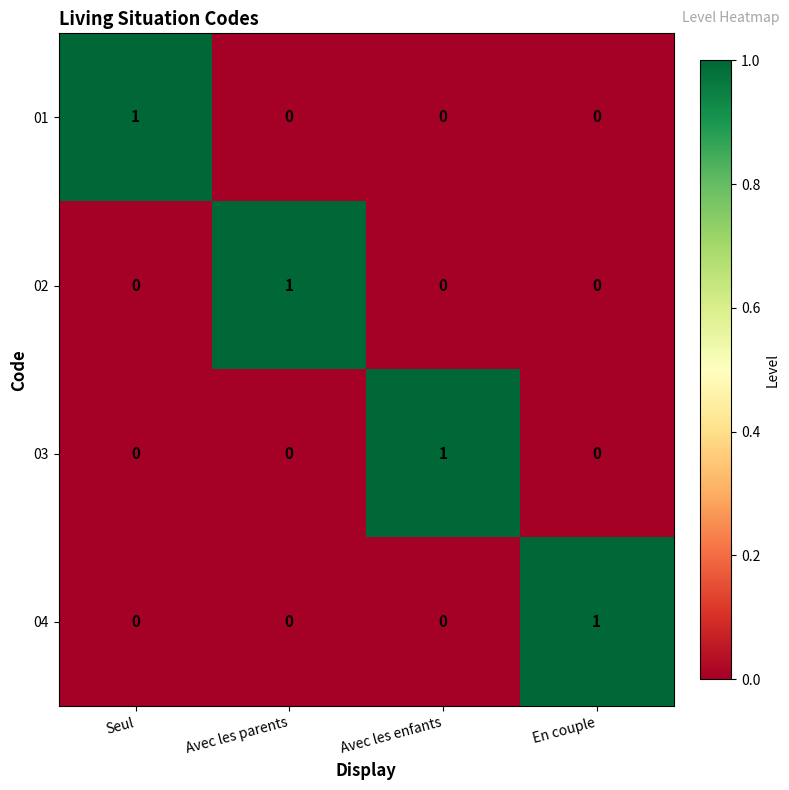

At which label does 01 reach its peak?

Seul